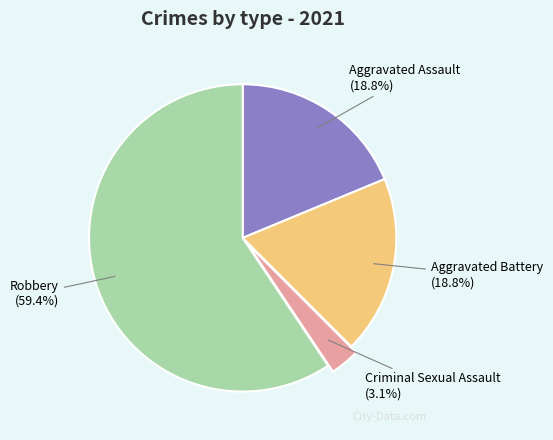

What percentage do Robbery and Aggravated Assault together represent?

78.1%